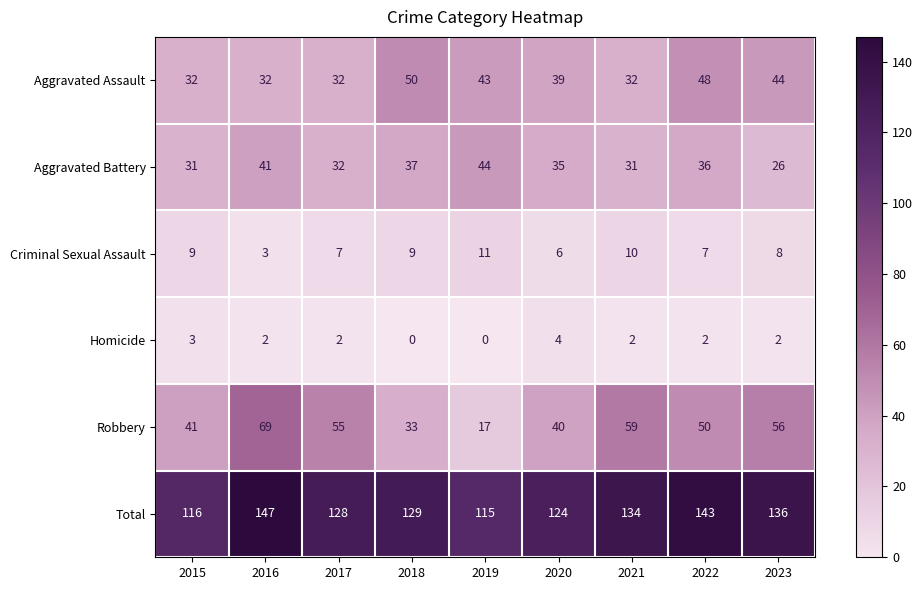

At which category does the chart reach its peak across all series?

2016